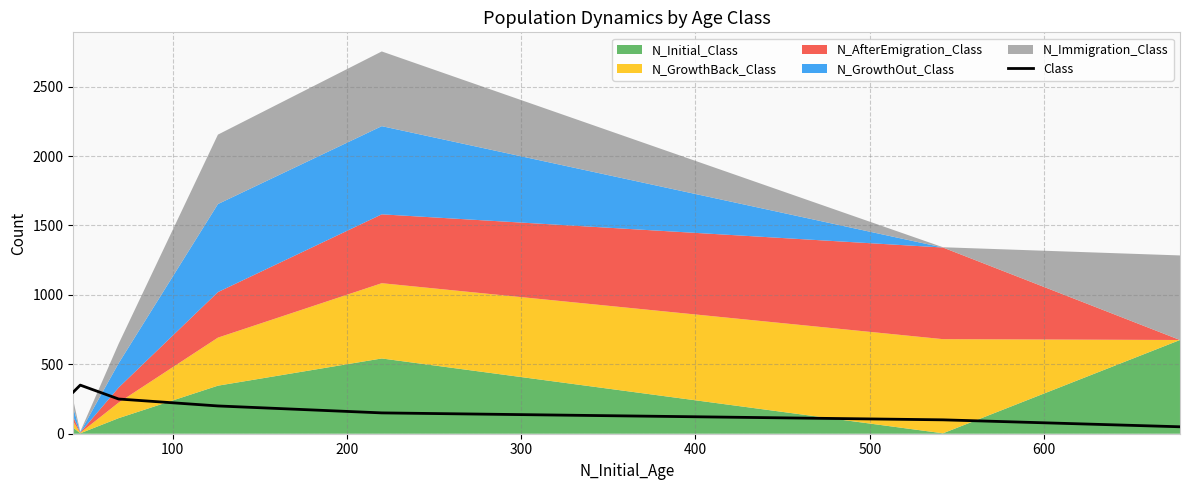

Between 300 and 100, which is larger?

100